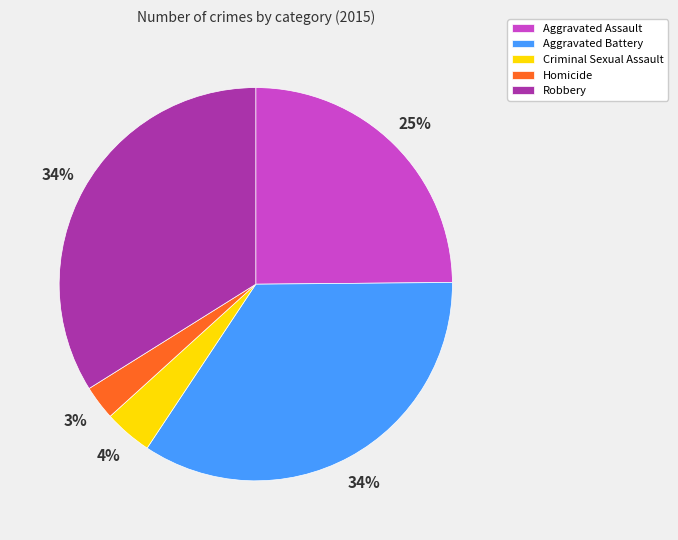

Which has a higher value, Homicide or Aggravated Battery?

Aggravated Battery